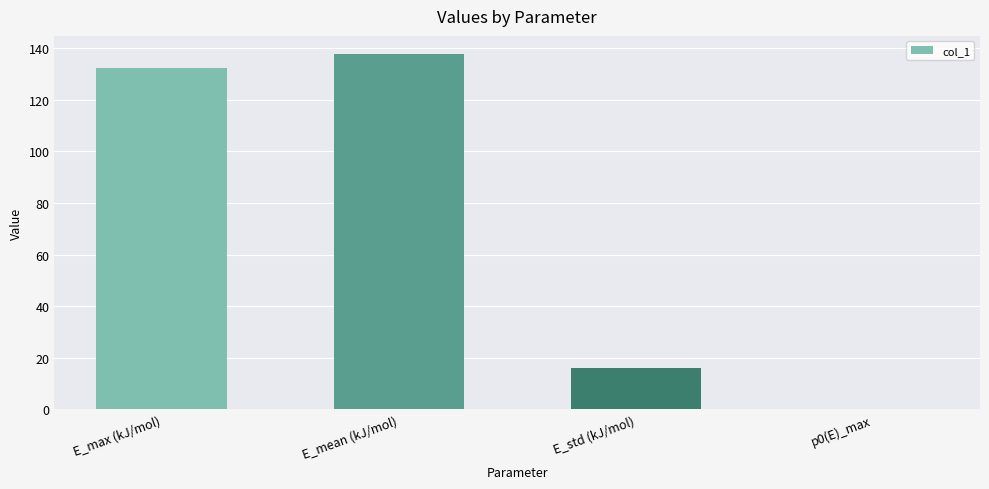

Which category has the highest value across all series?

E_mean (kJ/mol)